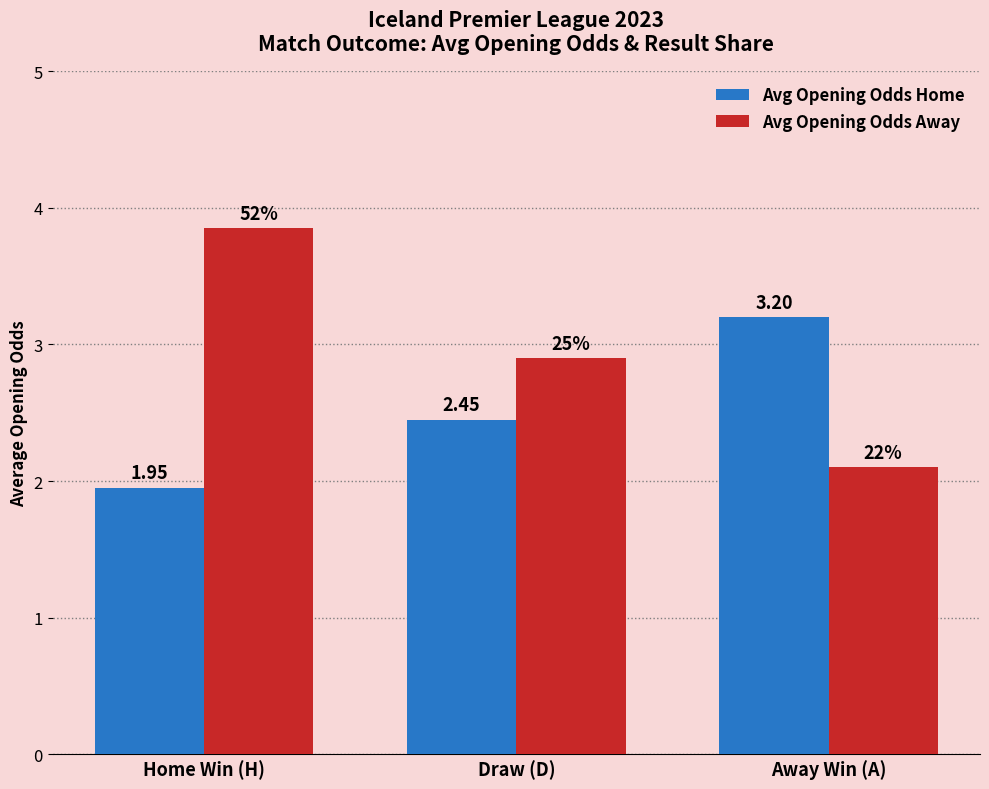

The value of Avg Opening Odds Away at Draw (D) is 4.1. True or false?

False